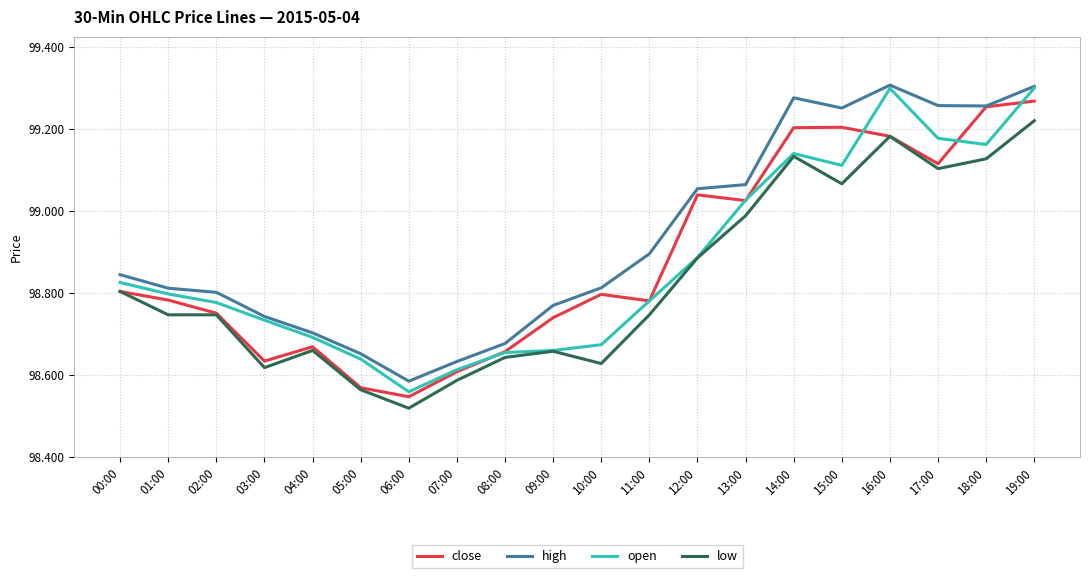

True or false: high and low cross at least once.

False